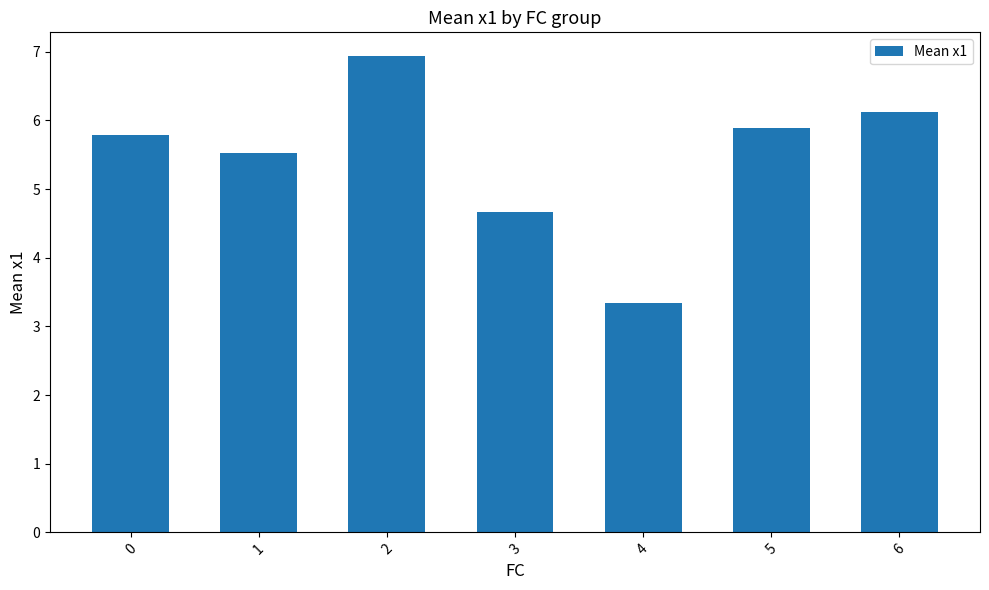

What is the difference between the maximum and minimum values?

3.6